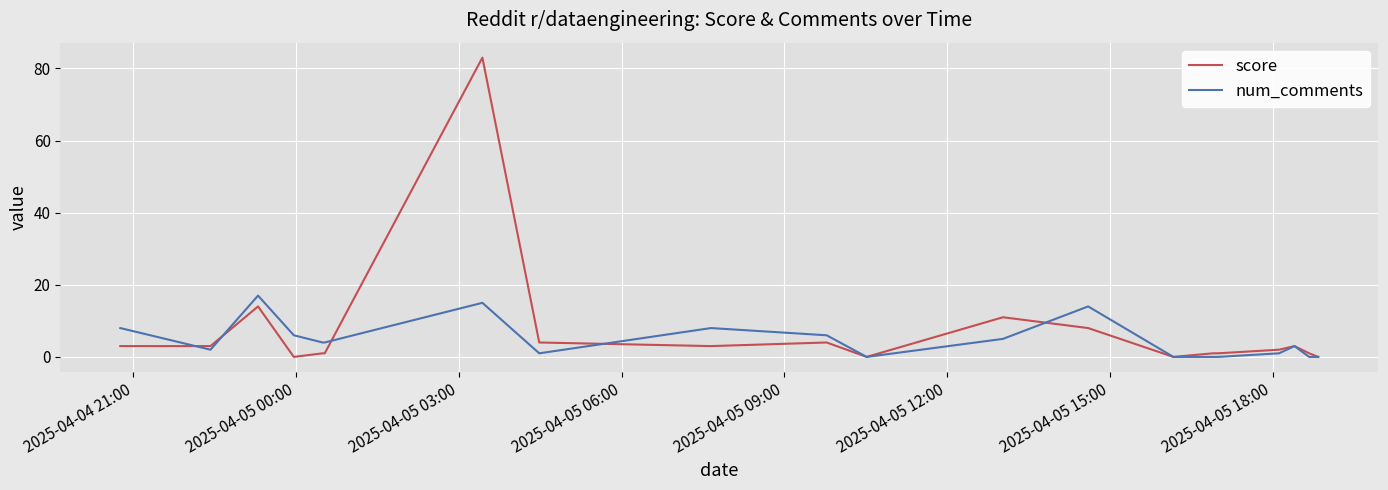

What is the sum of all num_comments values?

94